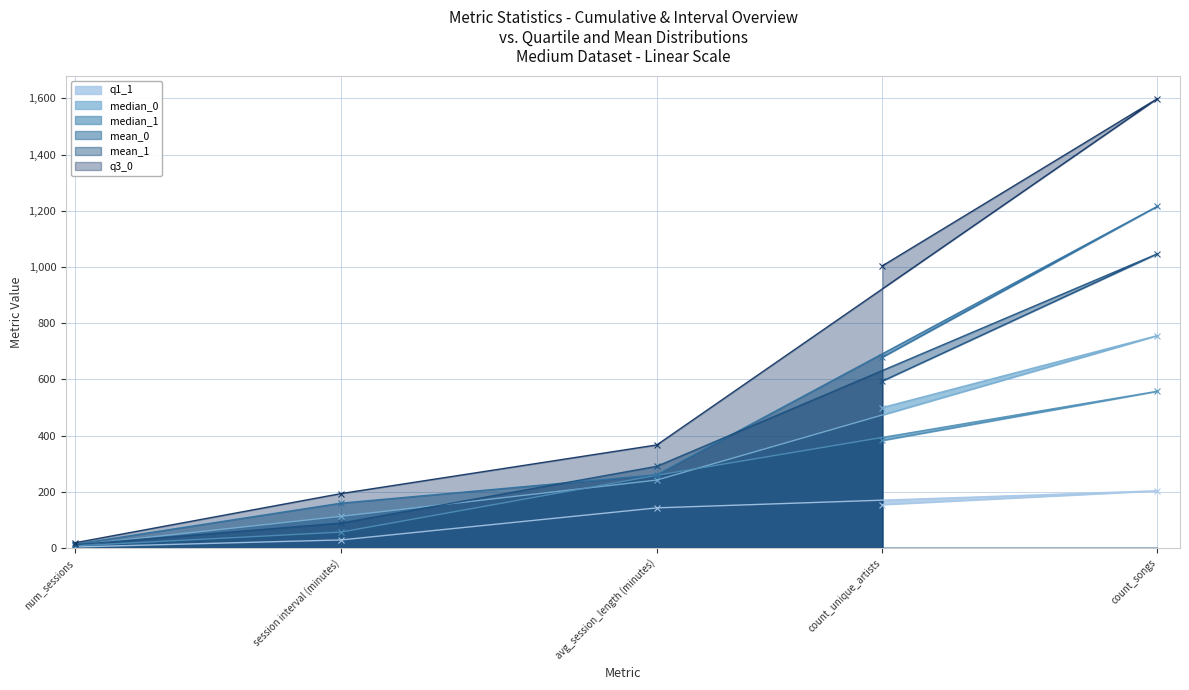

At how many categories does at least one series exceed 290?

3